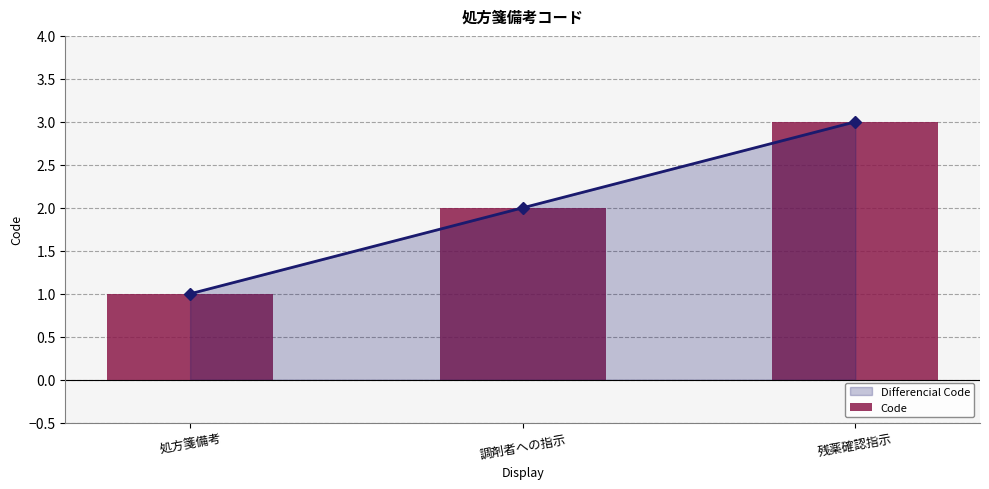

Which has a higher value, 処方箋備考 or 残薬確認指示?

残薬確認指示